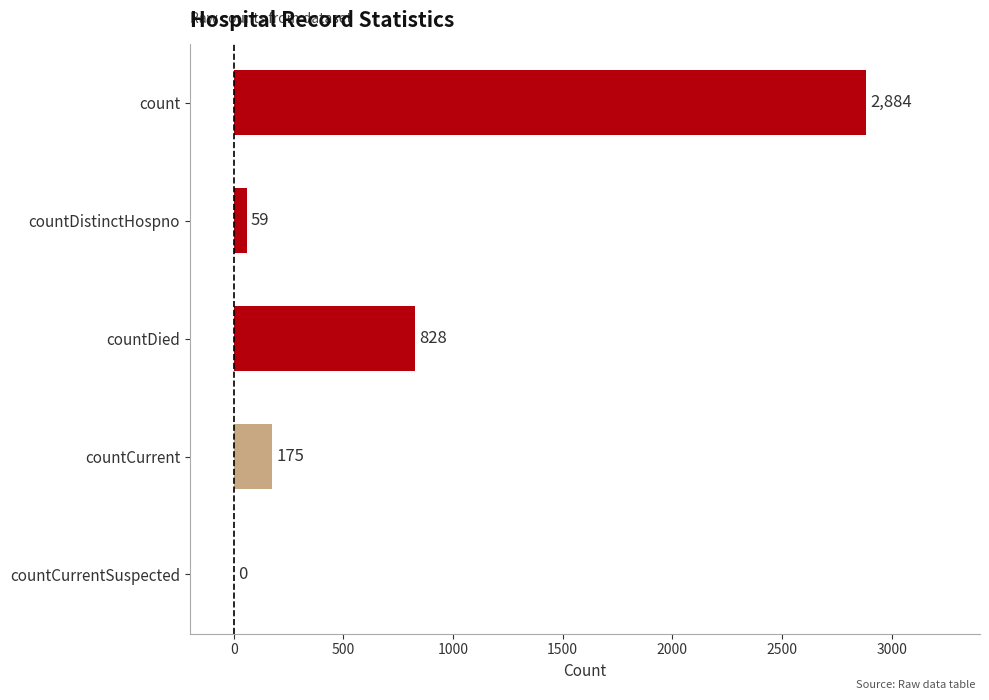

What is the average value?

789